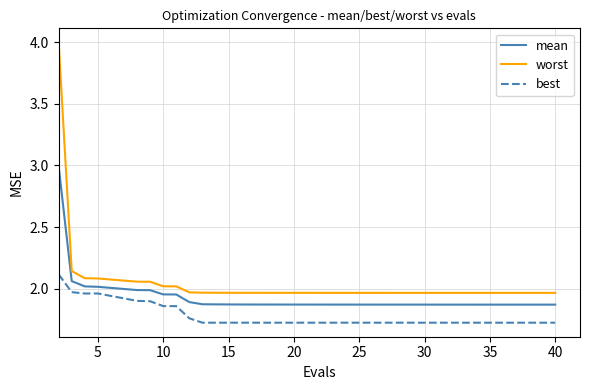

What is the difference between the maximum and minimum values in the best series?

0.4